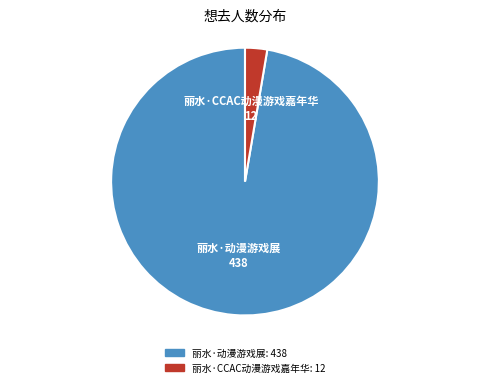

How many slices are in this pie chart?

2